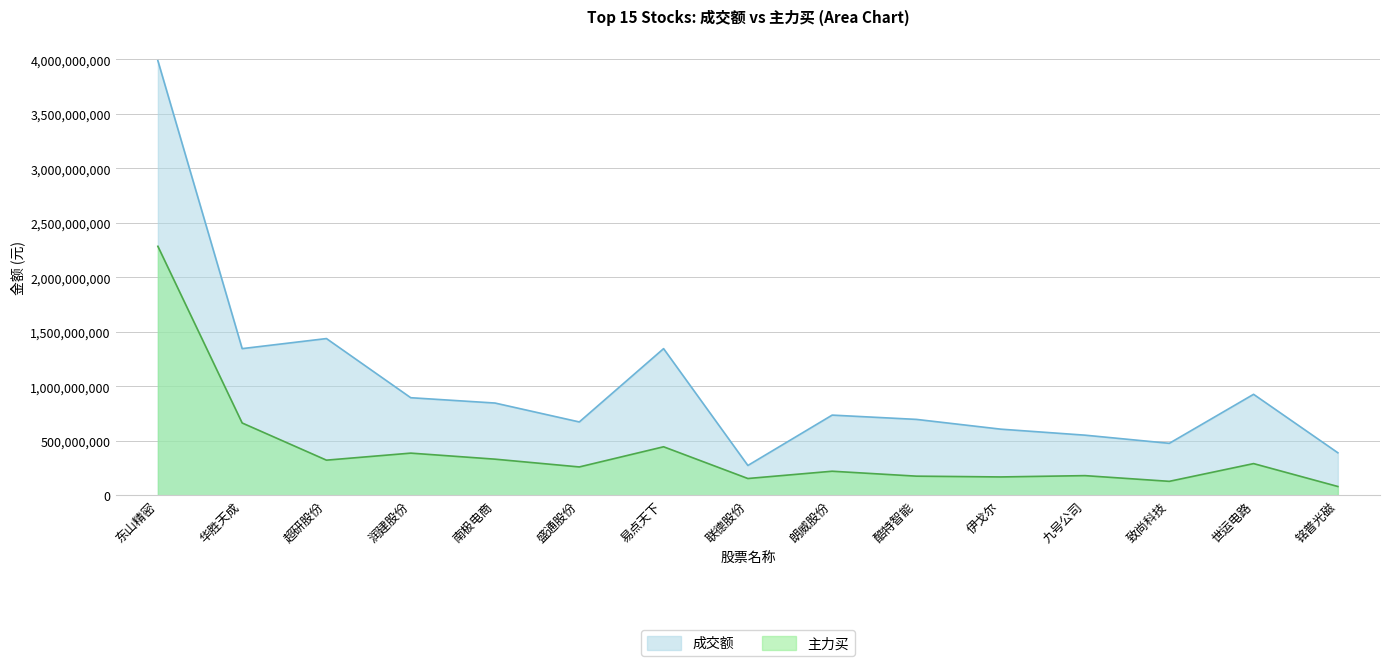

What position from the right is 九号公司?

4